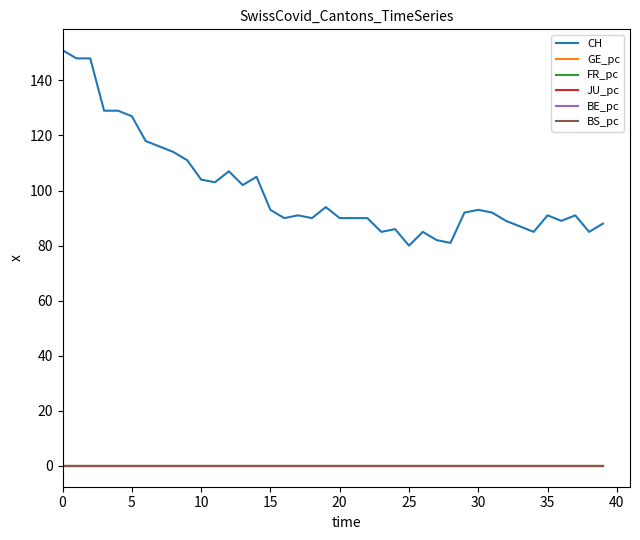

True or false: BS_pc and CH cross at least once.

False